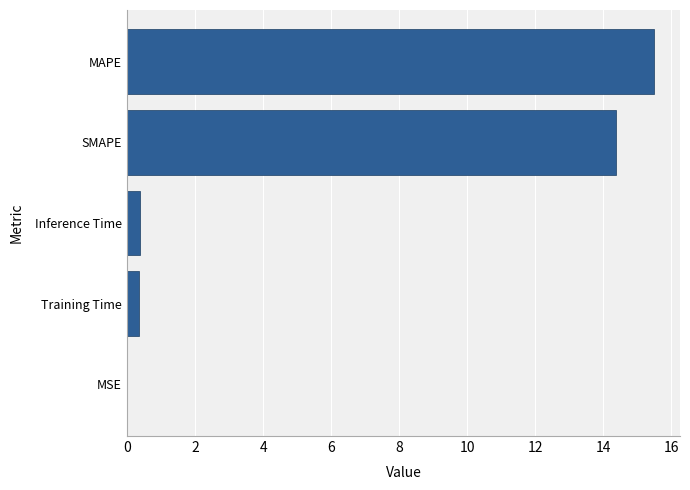

What is the approximate value at SMAPE?

14.4